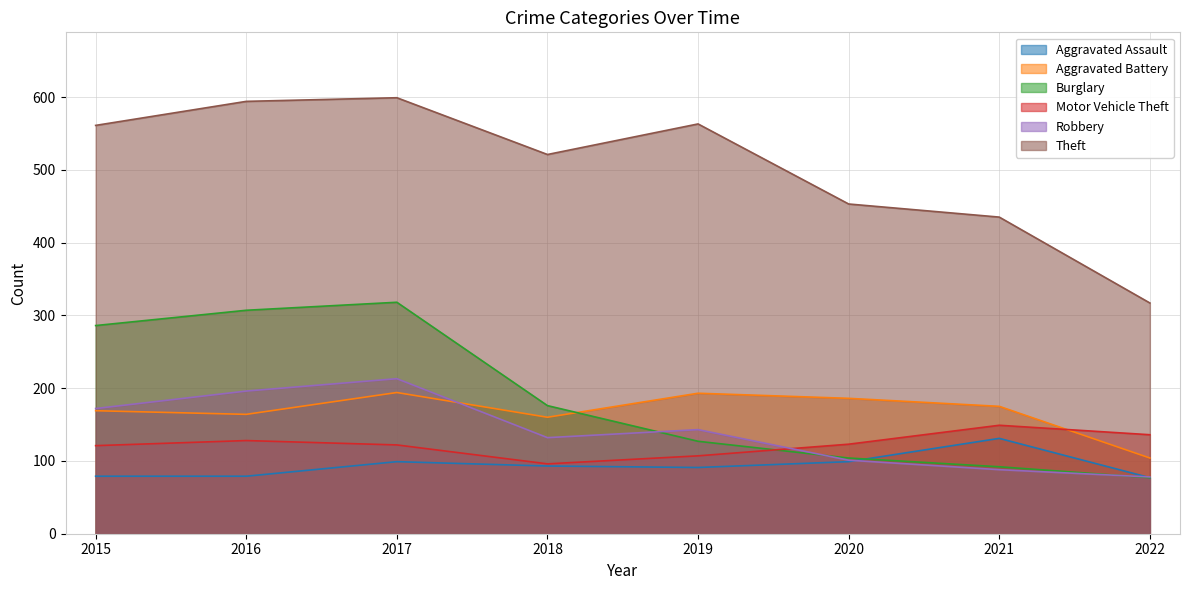

Reading left to right, what are all the values shown in this chart?

Aggravated Assault: 79	79	99	93	91	99	131	77
Aggravated Battery: 169	164	194	160	193	186	175	104
Burglary: 286	307	318	176	127	104	92	77
Motor Vehicle Theft: 121	128	122	96	107	123	149	136
Robbery: 172	196	213	132	143	101	88	78
Theft: 561	594	599	521	563	453	435	317